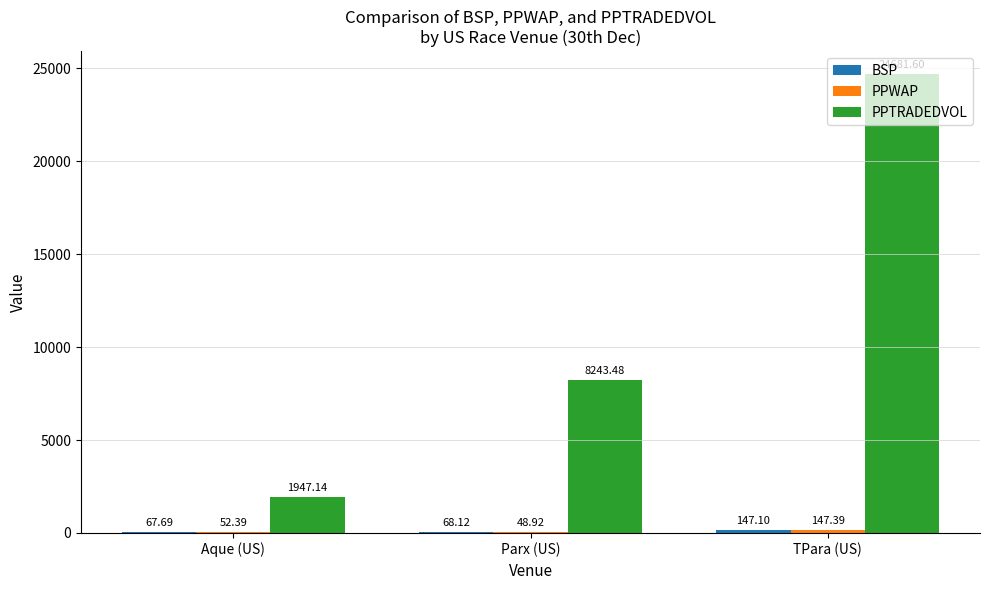

How many groups of bars are there?

3